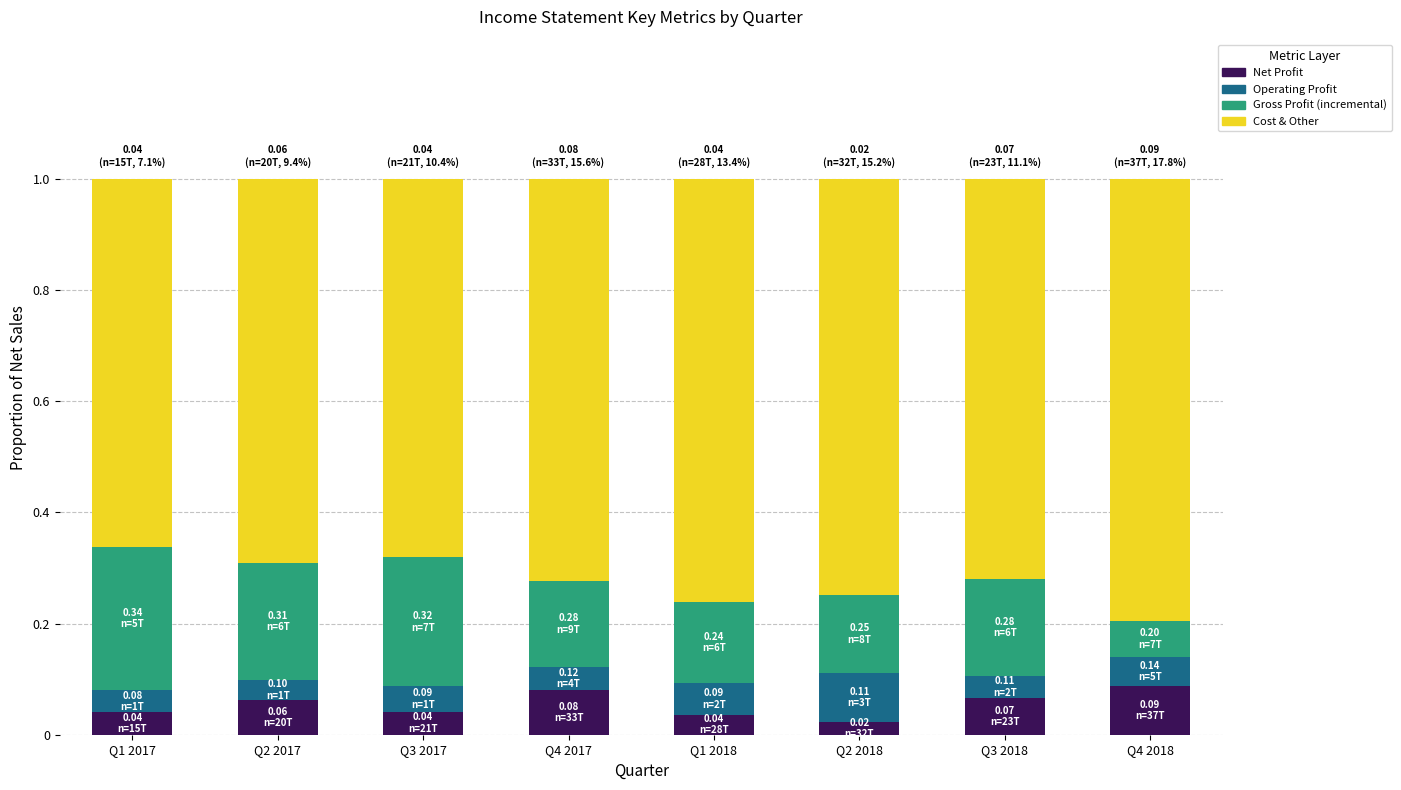

Count the Net Profit values in the range 0 to 1.

8